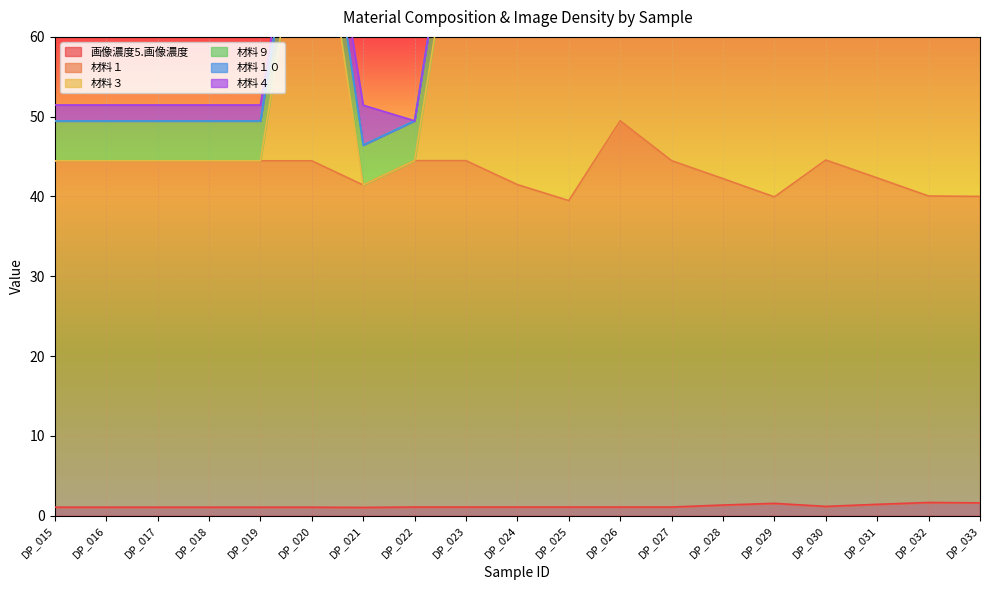

What is the highest value of the 画像濃度5.画像濃度 series?

1.7